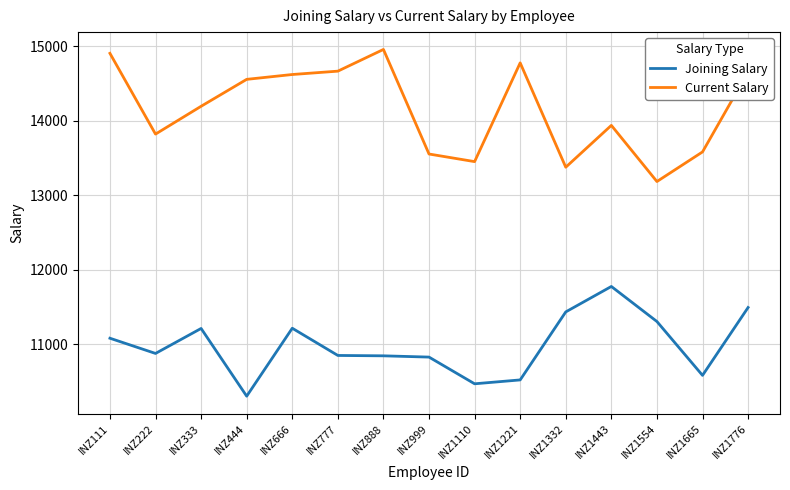

True or false: Joining Salary has more than 0 interior local peaks.

True